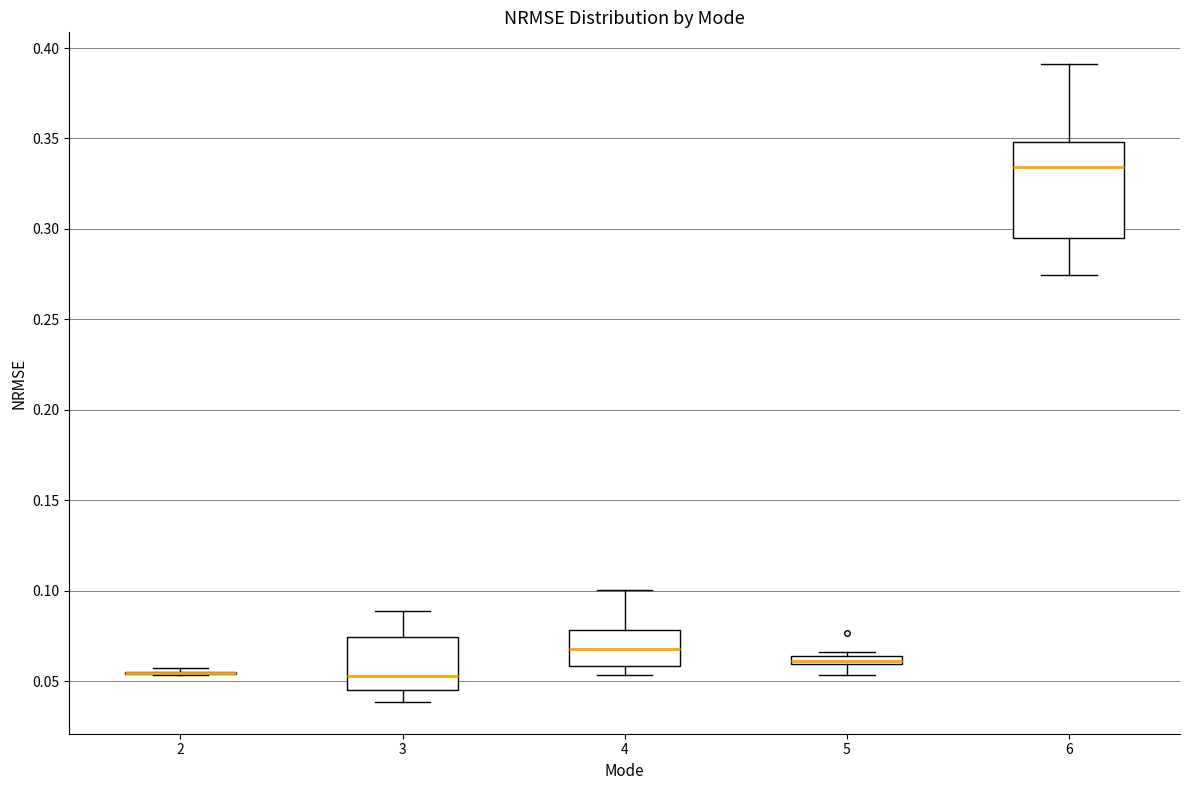

Comparing the boxes themselves (not the whiskers), which one is the tallest?

6